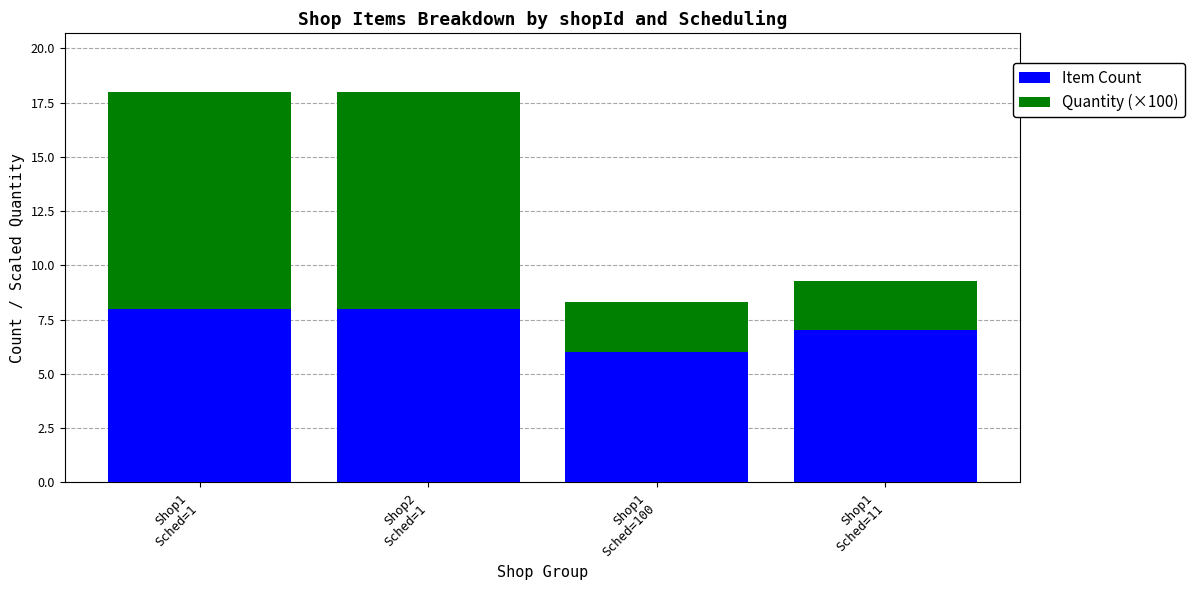

What is the lowest value of the Item Count series?

6.0